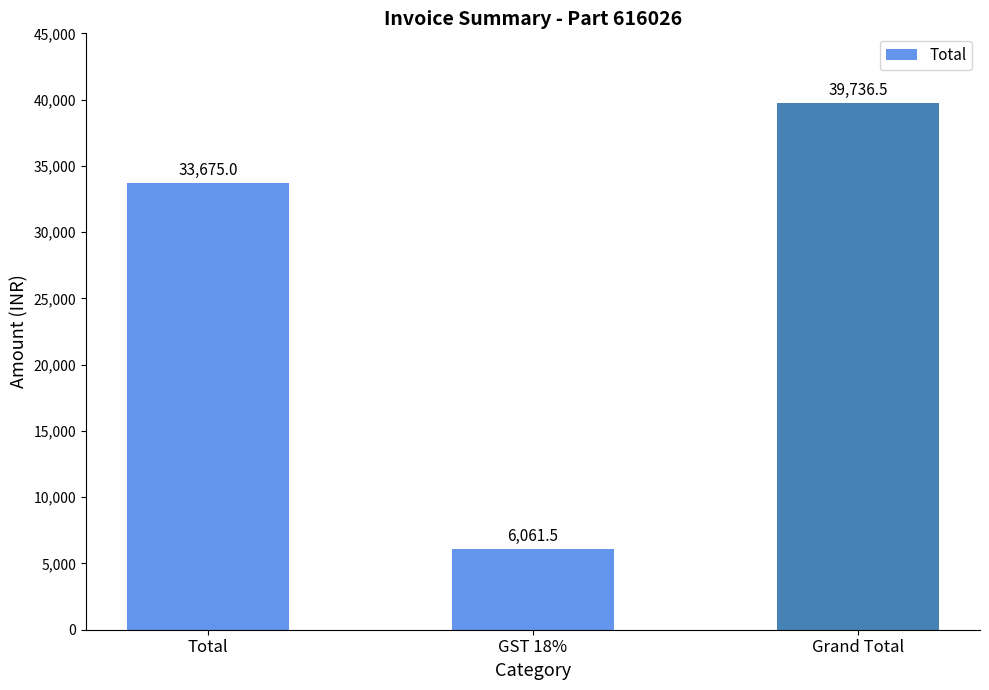

The chart shows a value of 50430.3 at Total. True or false?

False